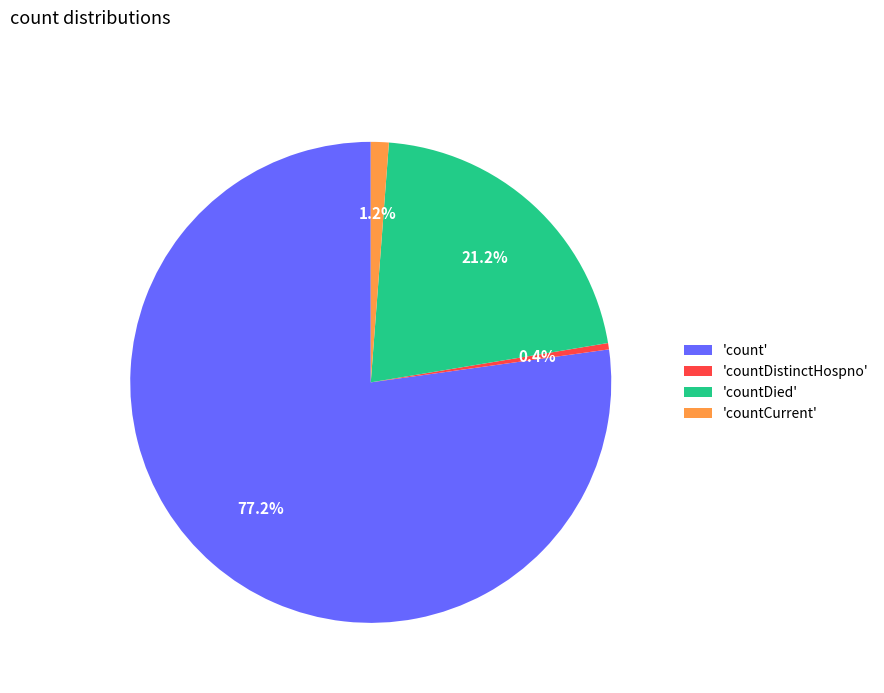

Rank the categories by value from highest to lowest.

'count', 'countDied', 'countCurrent', 'countDistinctHospno'